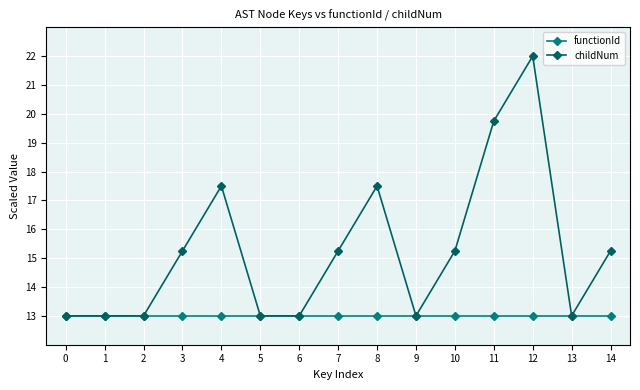

Count the number of data series in this chart.

2